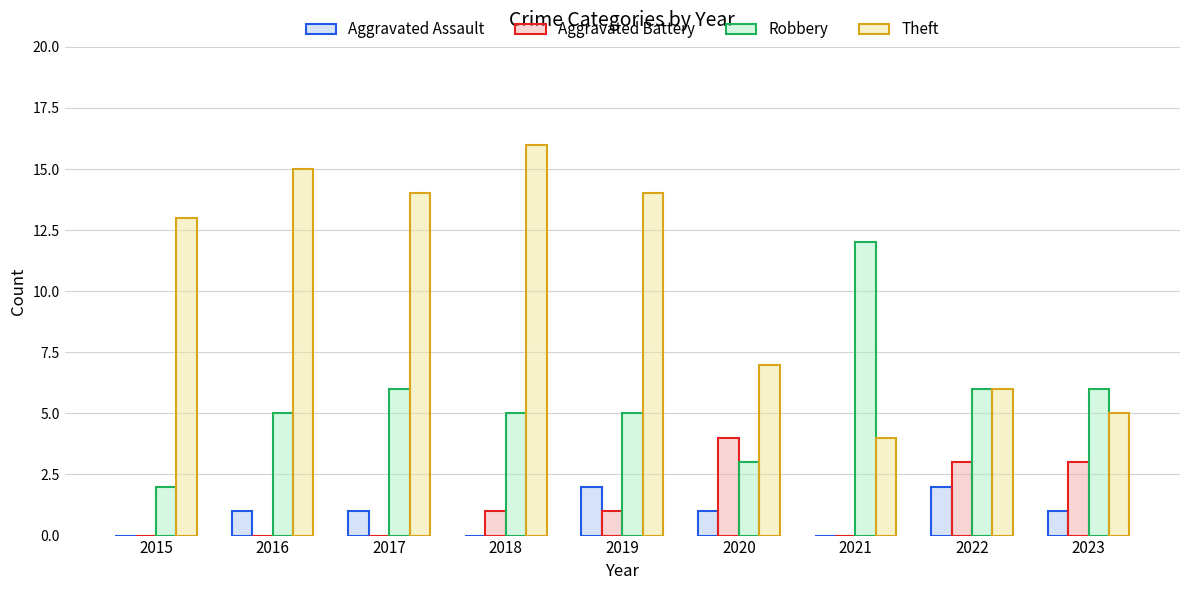

What is the total value across all series at 2023?

15